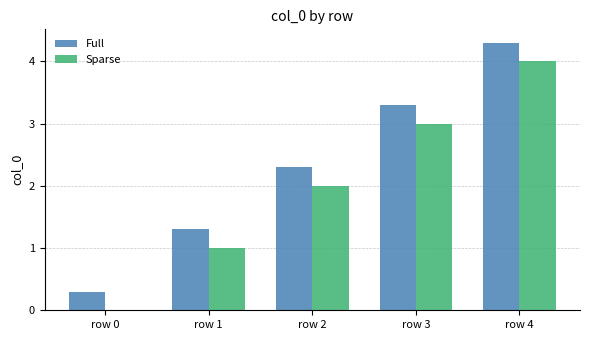

What is the sum of the Full values at row 3 and row 2?

5.6